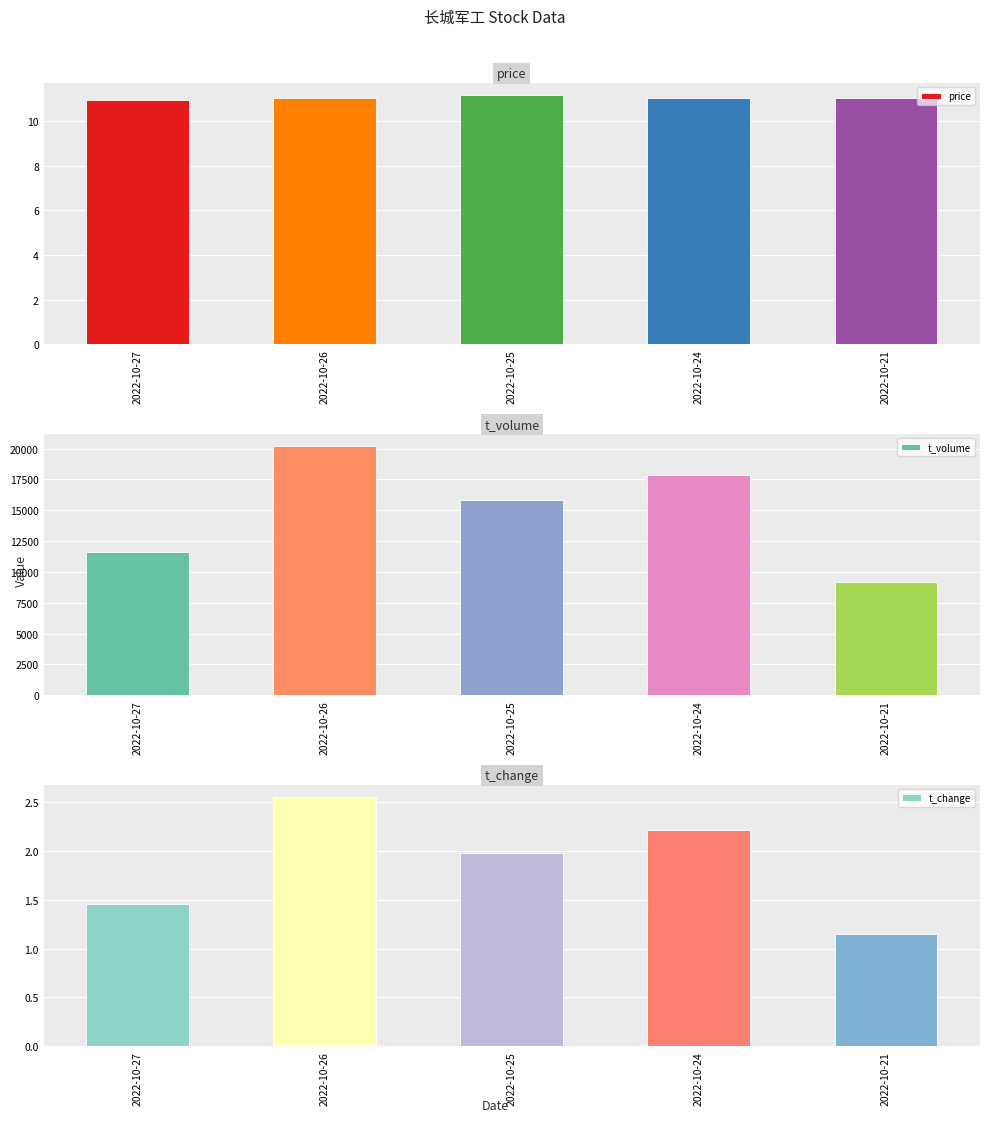

List the labels in order of price value, largest first.

2022-10-25, 2022-10-24, 2022-10-26, 2022-10-21, 2022-10-27